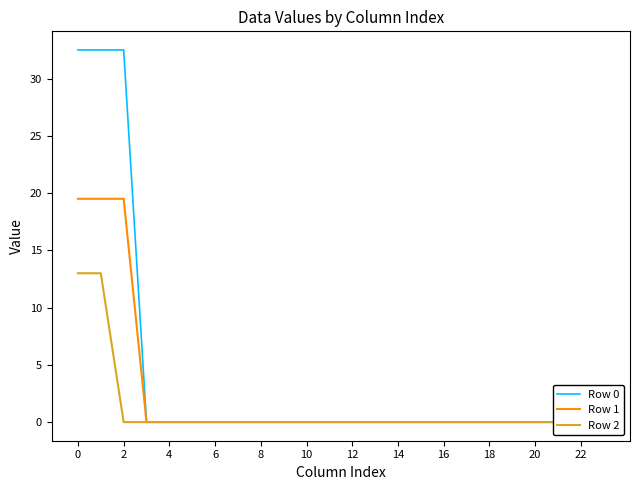

Is it true that Row 0 equals 0.0 at 16?

True